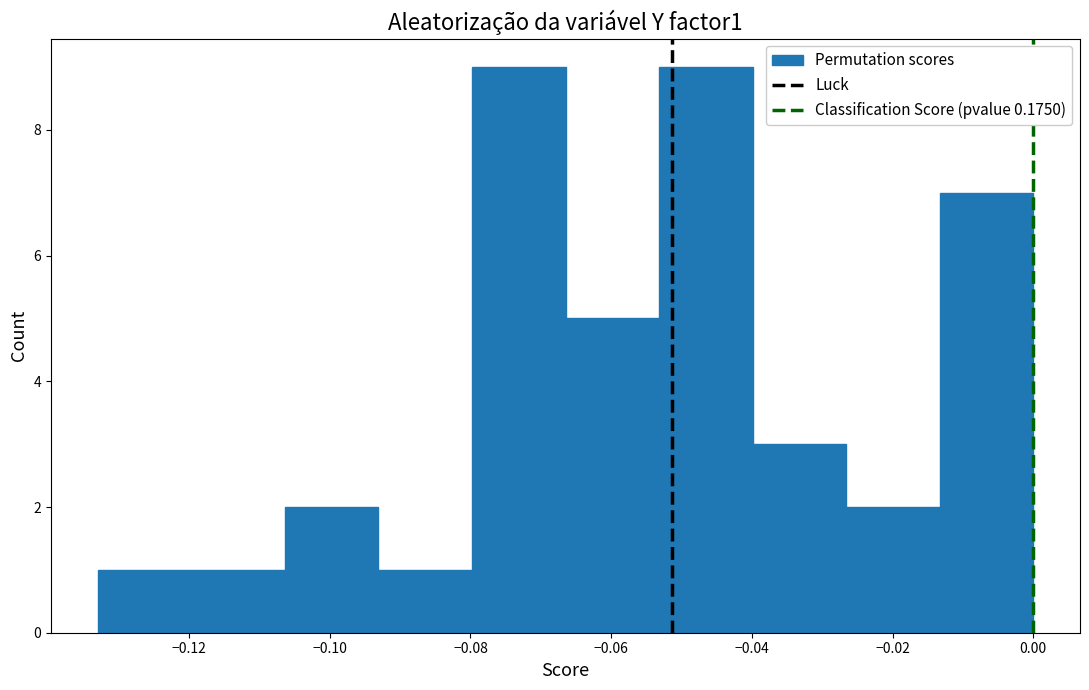

Reading left to right, list every bar in this chart as the range it spans on the x-axis followed by its height. Neither the bar edges nor the heights are printed on the chart, so give them approximately, as read against the axes.

-0.132 to -0.120: 1
-0.120 to -0.106: 1
-0.106 to -0.094: 2
-0.094 to -0.080: 1
-0.080 to -0.066: 9
-0.066 to -0.054: 5
-0.054 to -0.040: 9
-0.040 to -0.026: 3
-0.026 to -0.014: 2
-0.014 to 0.000: 7